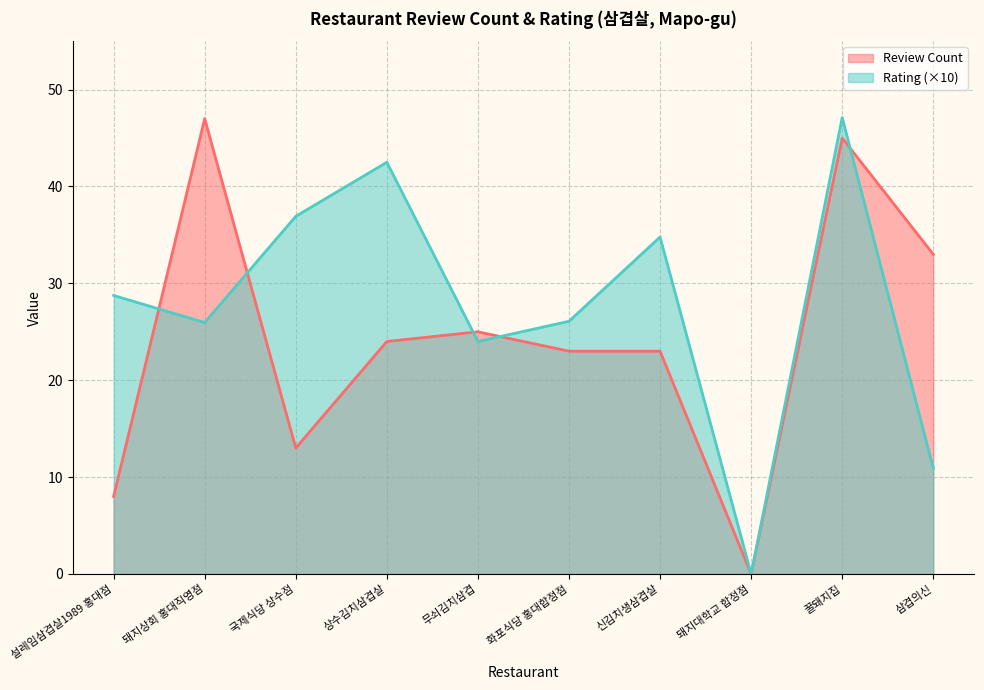

Is the value of Review Count at 화포식당 홍대합정점 greater than the value of Rating at 꿀돼지집?

No